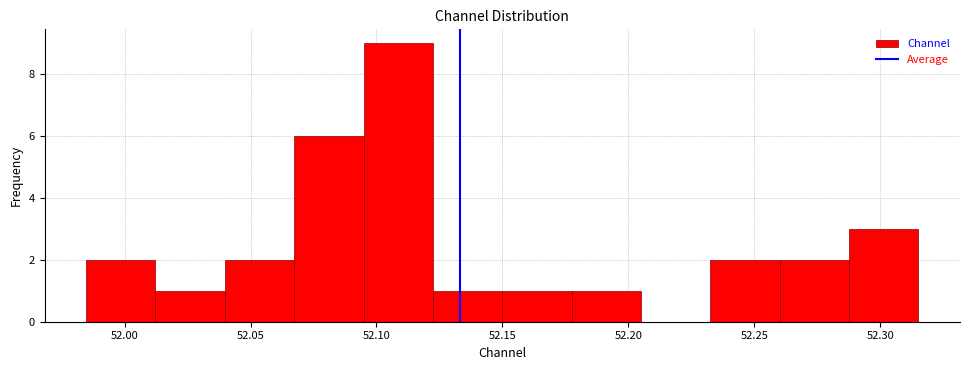

Reading left to right, list every bar in this chart as the range it spans on the x-axis followed by its height. Neither the bar edges nor the heights are printed on the chart, so give them approximately, as read against the axes.

51.985 to 52.010: 2
52.010 to 52.040: 1
52.040 to 52.065: 2
52.065 to 52.095: 6
52.095 to 52.120: 9
52.120 to 52.150: 1
52.150 to 52.175: 1
52.175 to 52.205: 1
52.205 to 52.235: 0
52.235 to 52.260: 2
52.260 to 52.290: 2
52.290 to 52.315: 3